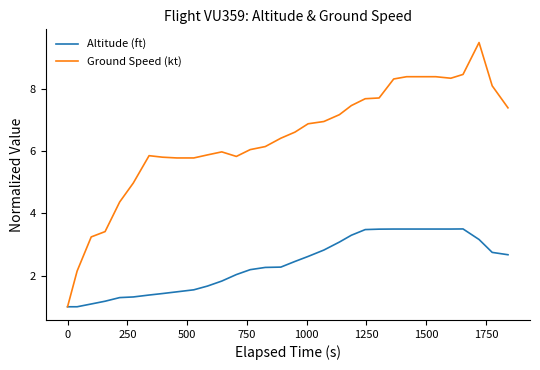

What is the smallest value displayed?

1.0